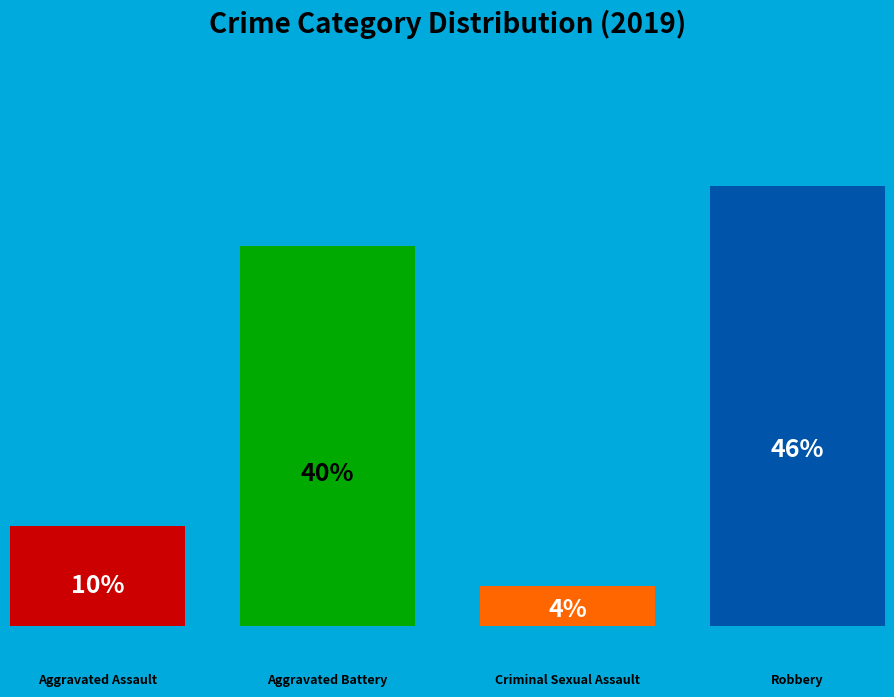

To the nearest percent, what portion does Aggravated Battery represent?

40%